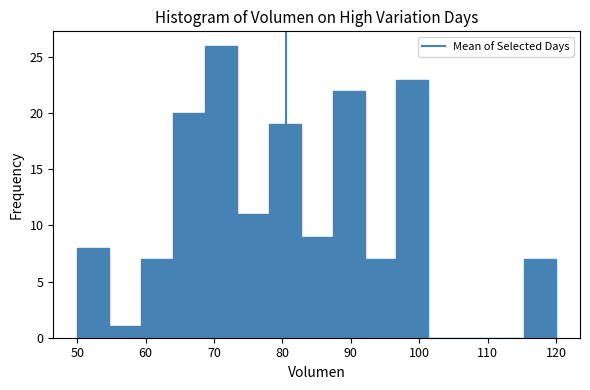

Reading left to right, list every bar in this chart as the range it spans on the x-axis followed by its height. Neither the bar edges nor the heights are printed on the chart, so give them approximately, as read against the axes.

50 to 55: 8
55 to 59: 1
59 to 64: 7
64 to 69: 20
69 to 73: 26
73 to 78: 11
78 to 83: 19
83 to 87: 9
87 to 92: 22
92 to 97: 7
97 to 101: 23
101 to 106: 0
106 to 111: 0
111 to 115: 0
115 to 120: 7